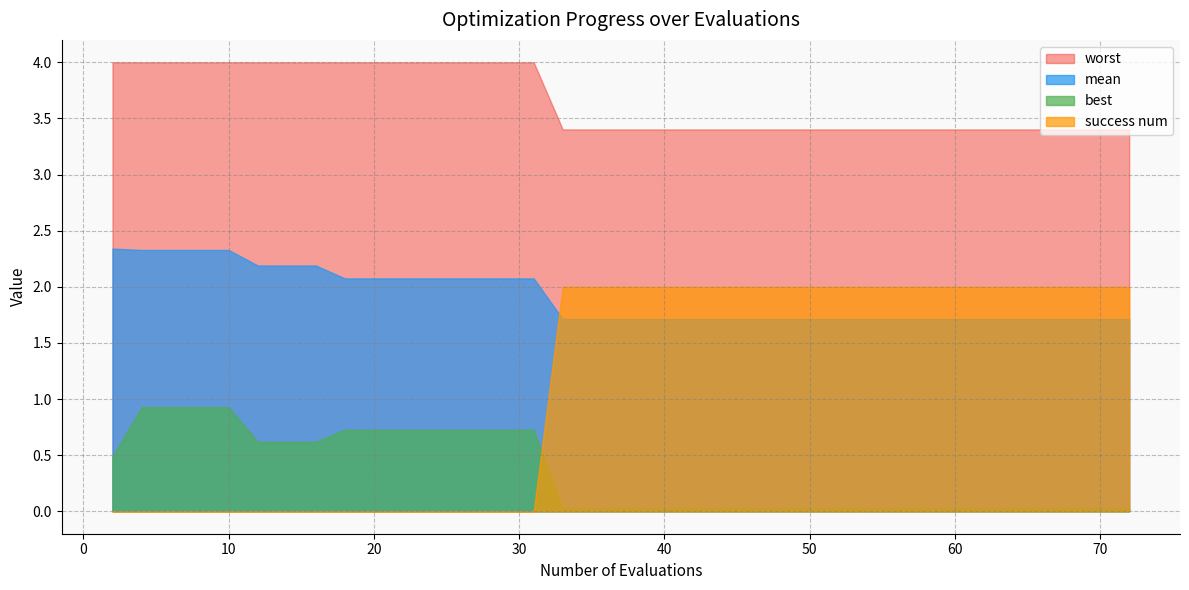

At which category does the chart reach its peak across all series?

2